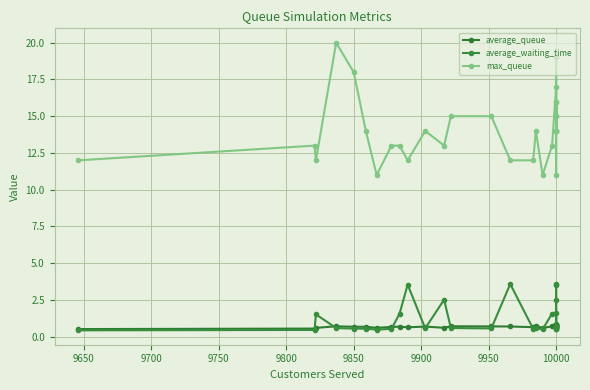

Which series has the largest total across all categories?

max_queue